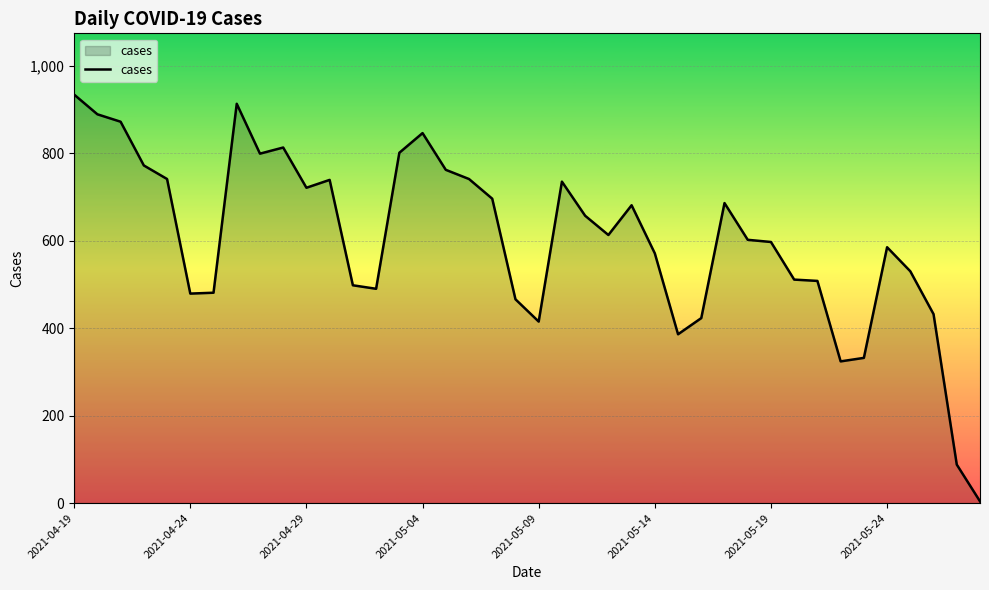

What is the difference between the maximum and minimum values?

930